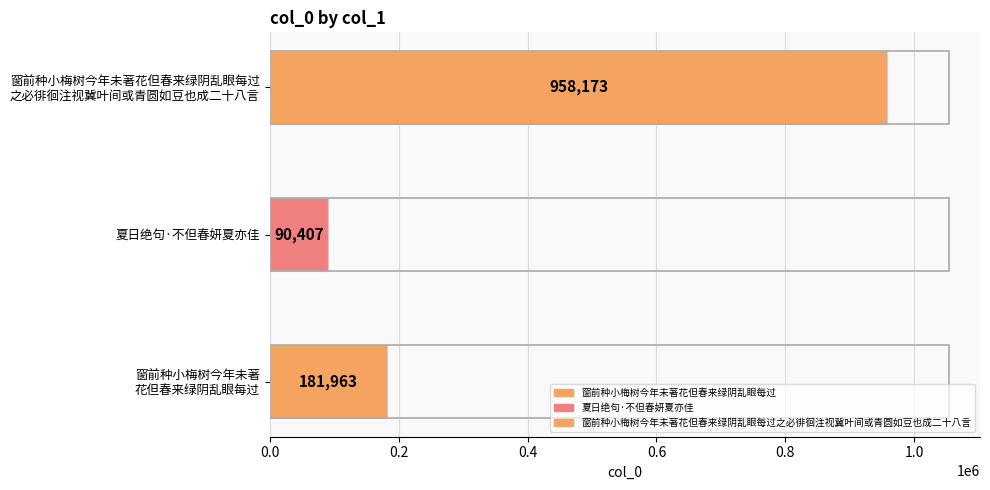

Are the bars grouped side by side (vs. stacked)?

No